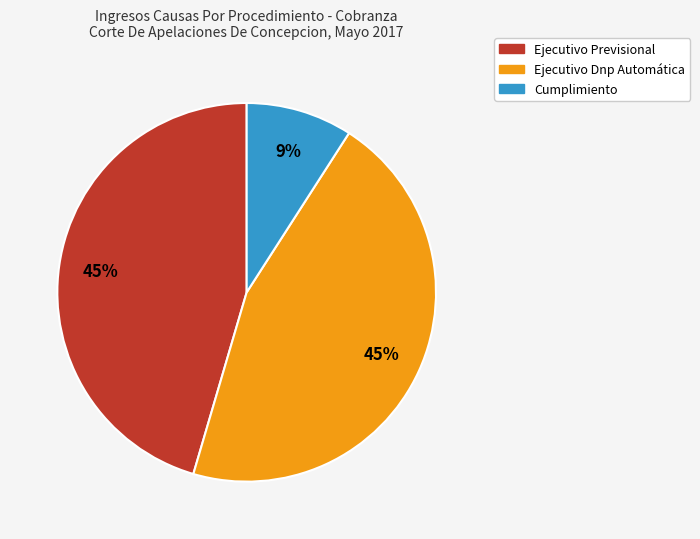

How many segments does this pie chart have?

3